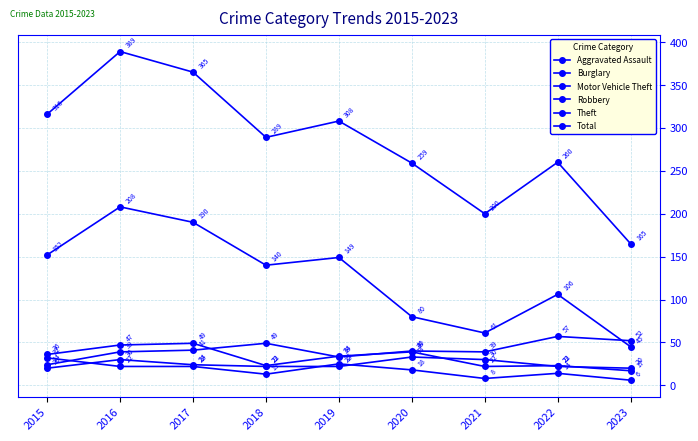

Count the number of data series in this chart.

6